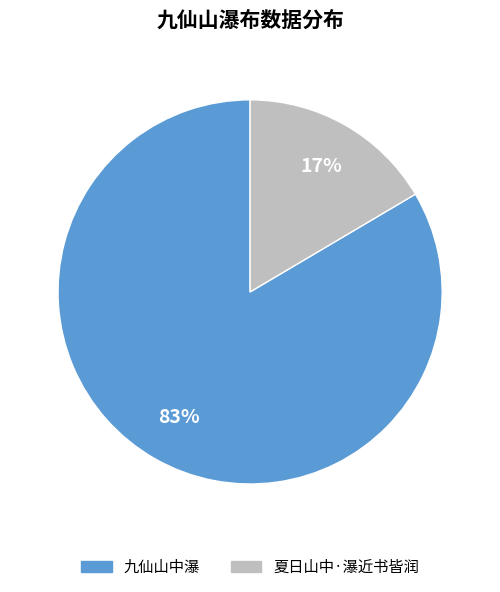

To the nearest percent, what is the average slice percentage?

50%